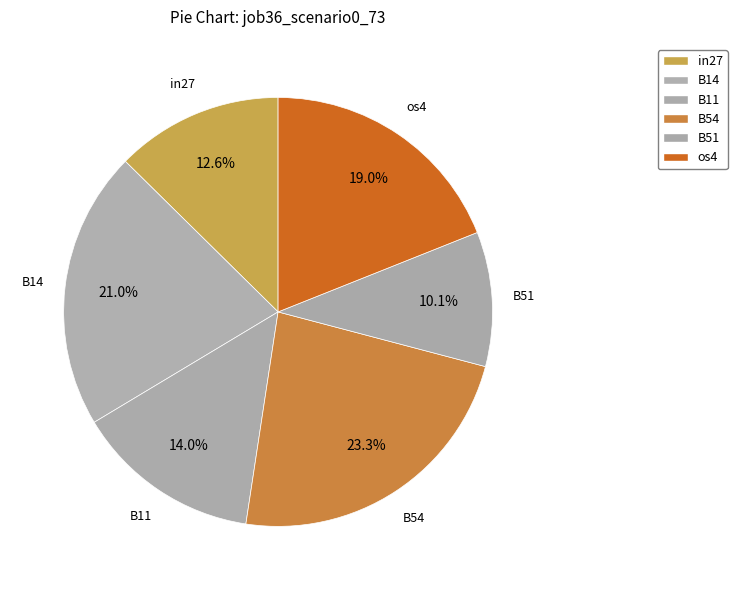

How much of the chart is everything except in27?

87.4%